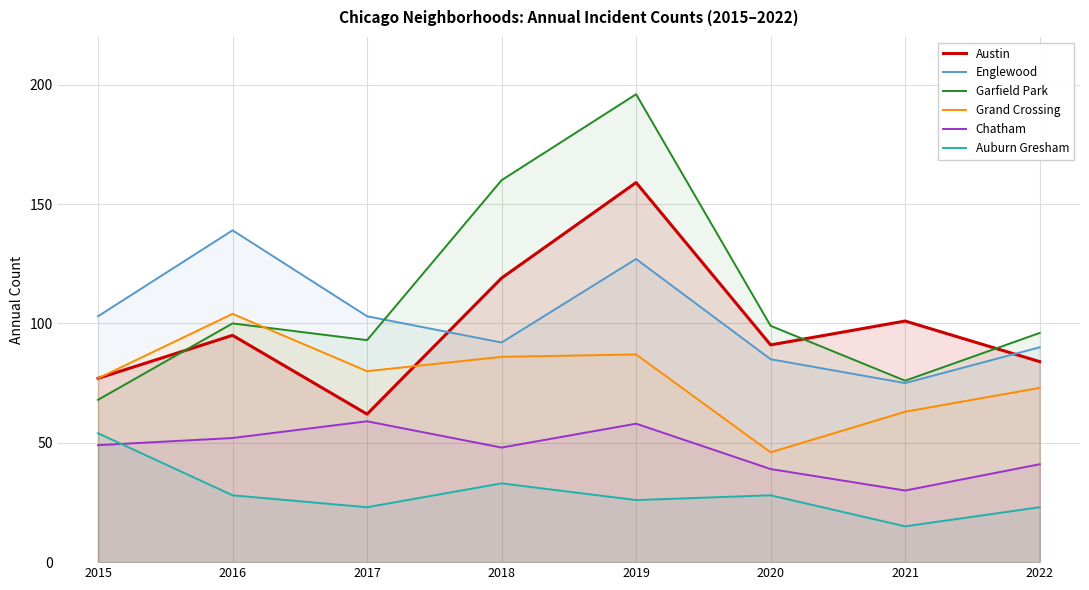

True or false: Auburn Gresham and Garfield Park cross at least once.

False